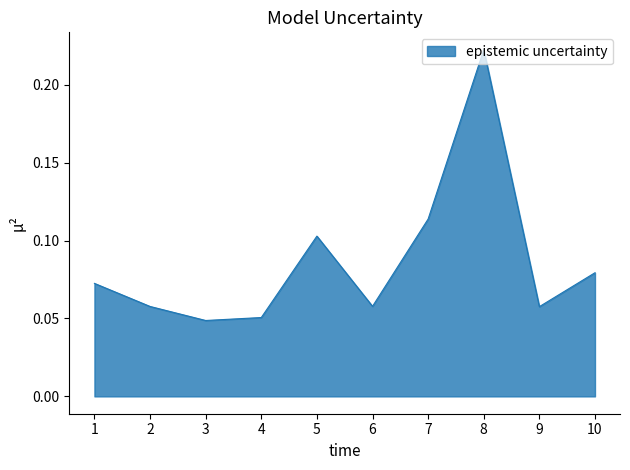

Which has a higher value, 7 or 3?

7